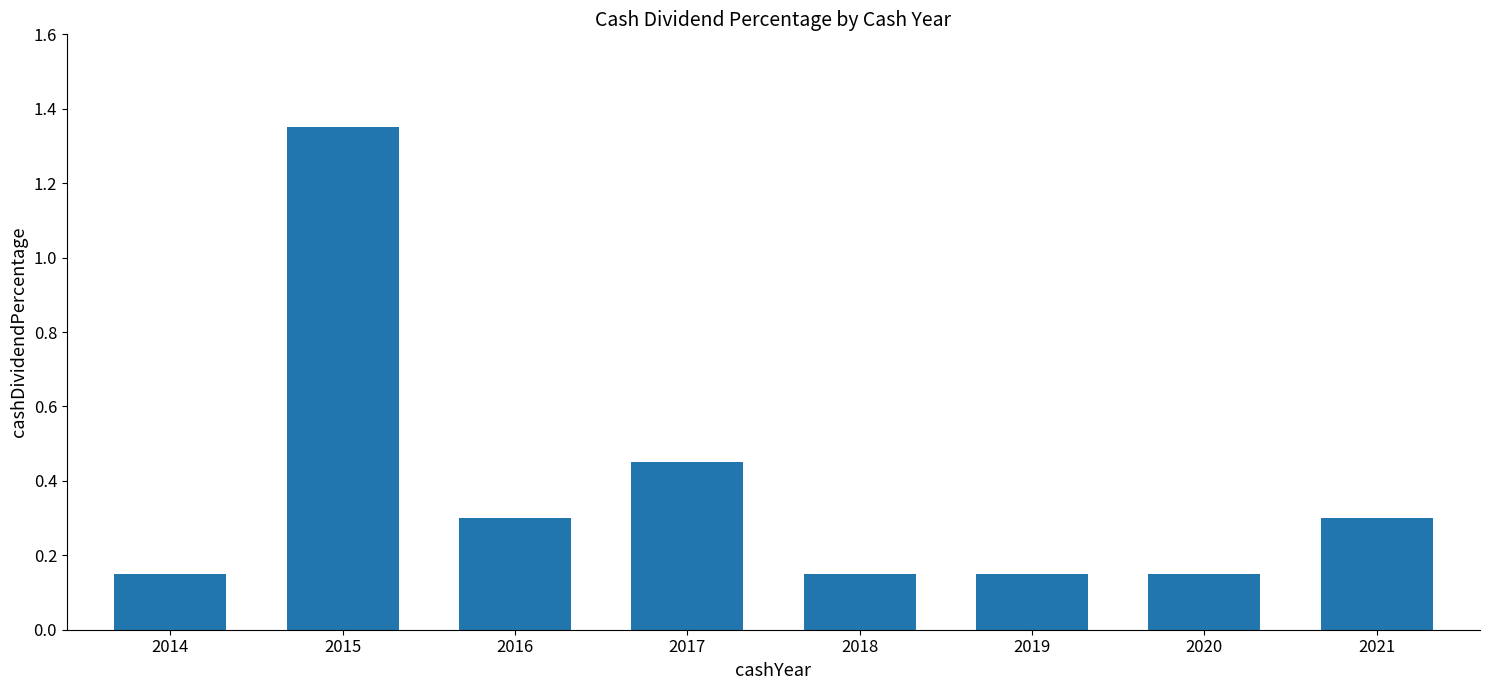

The chart shows a value of 0.5 at 2015. True or false?

False